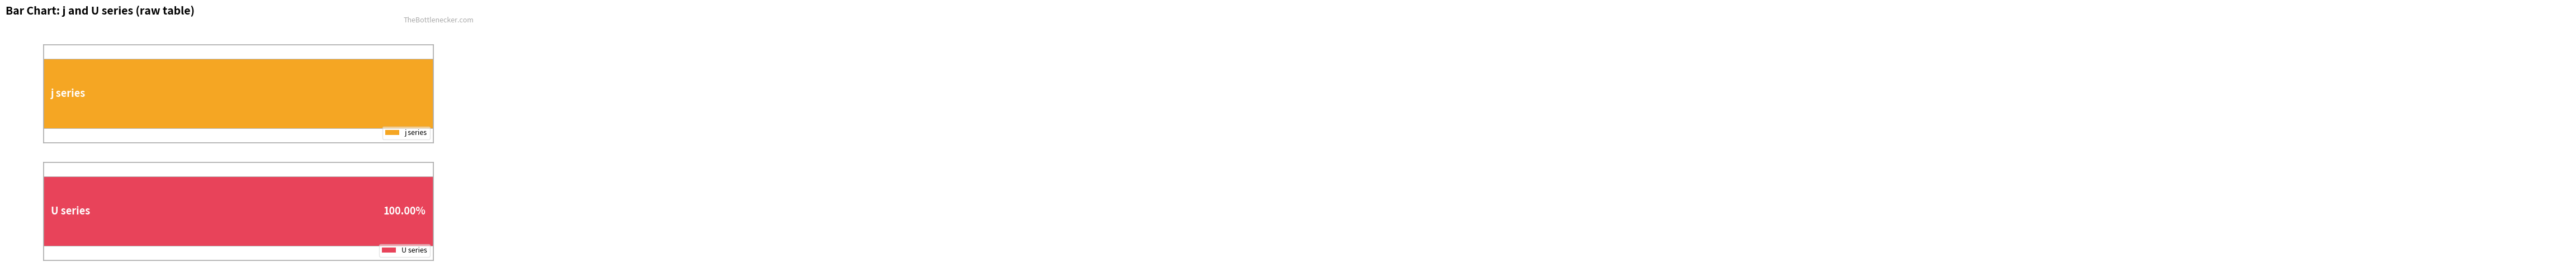

True or false: U has a value of 1 at 5.

True